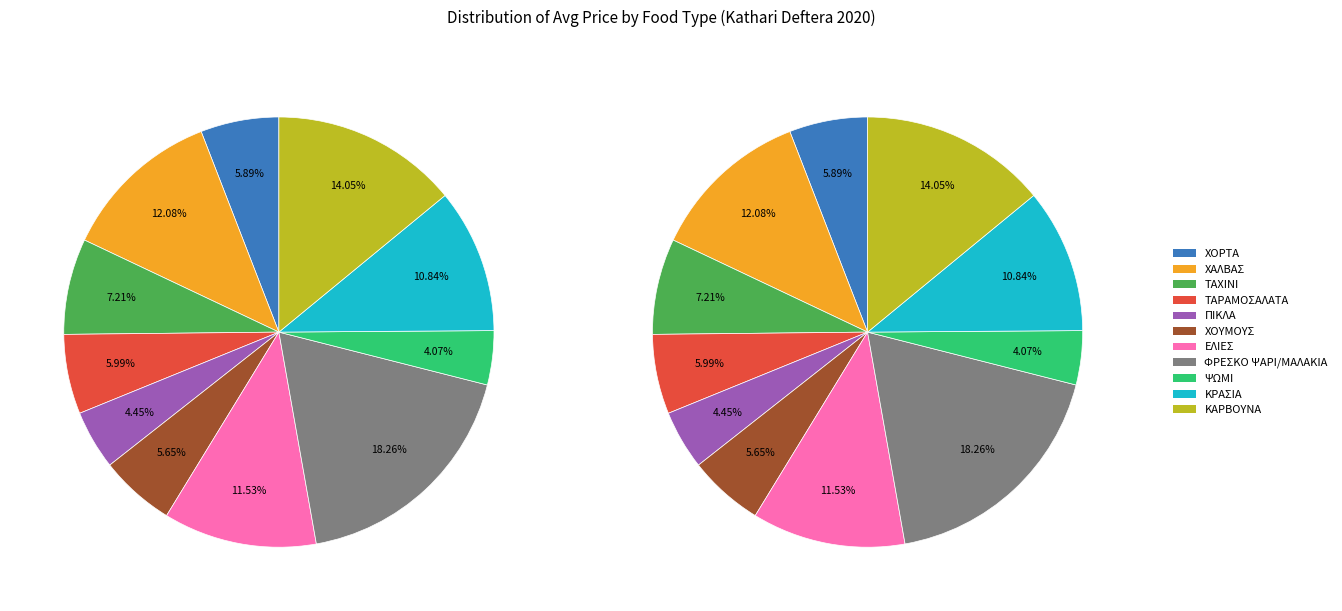

Is there a majority slice in this chart?

No